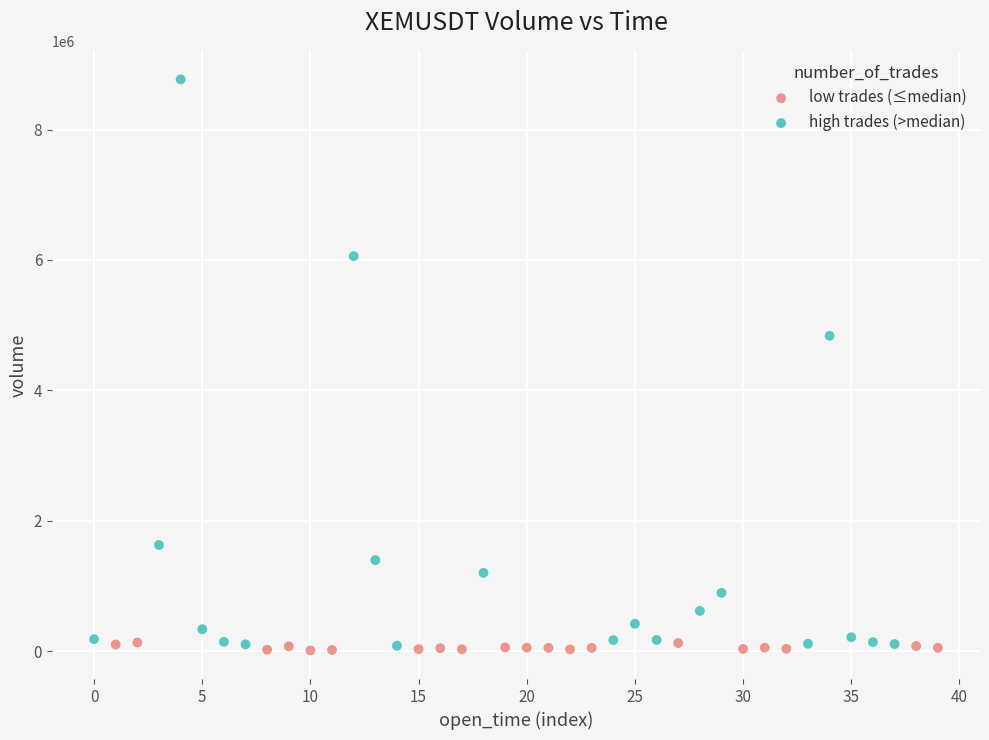

Which series has the widest spread of Y values?

high trades (>median)